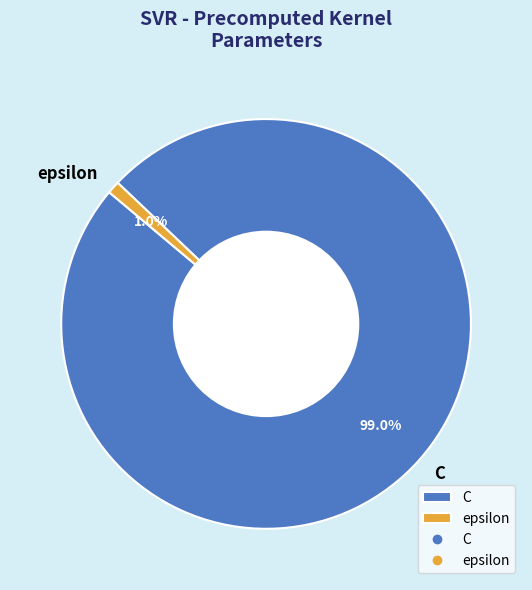

What is the majority slice?

C